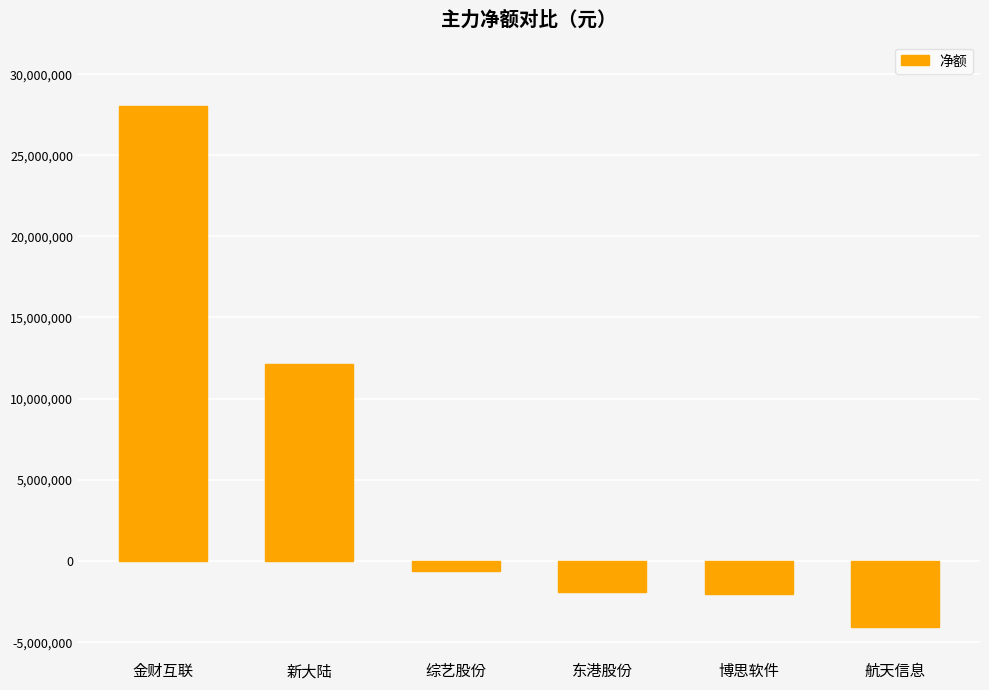

What is the change in value from 东港股份 to 航天信息?

-2130406